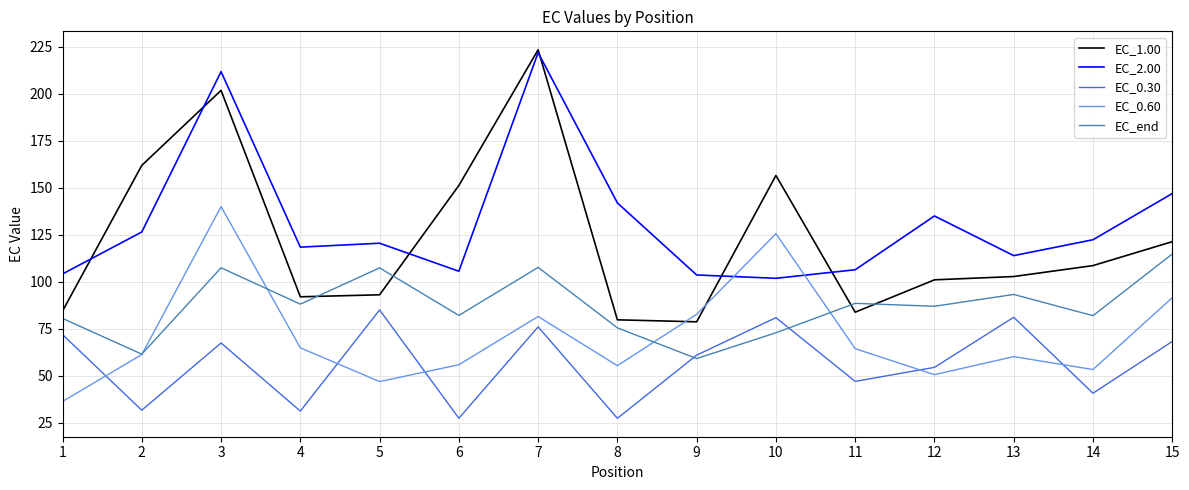

Read the EC_2.00 value at 4.

118.5